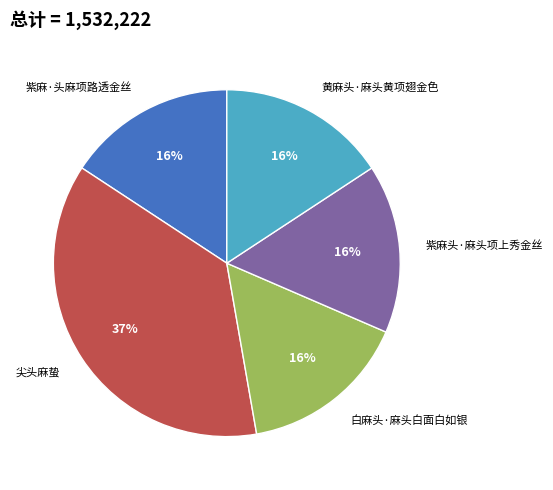

Is it true that 紫麻·头麻项路透金丝 is 16% of the pie?

True